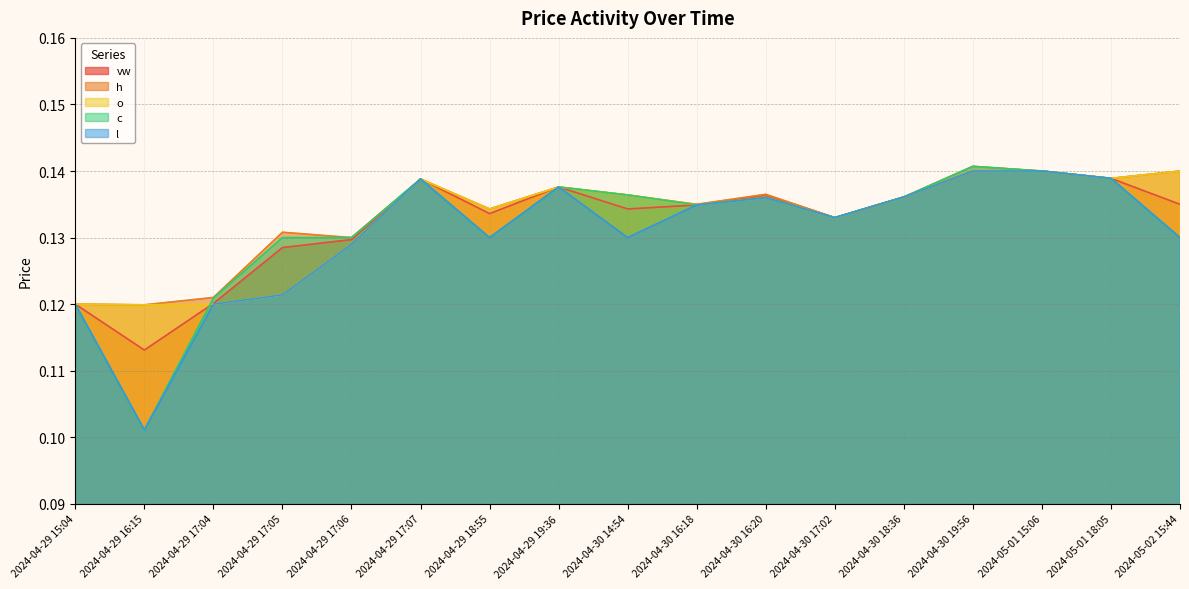

What is the label of the 11th point from the left?

2024-04-30 16:20